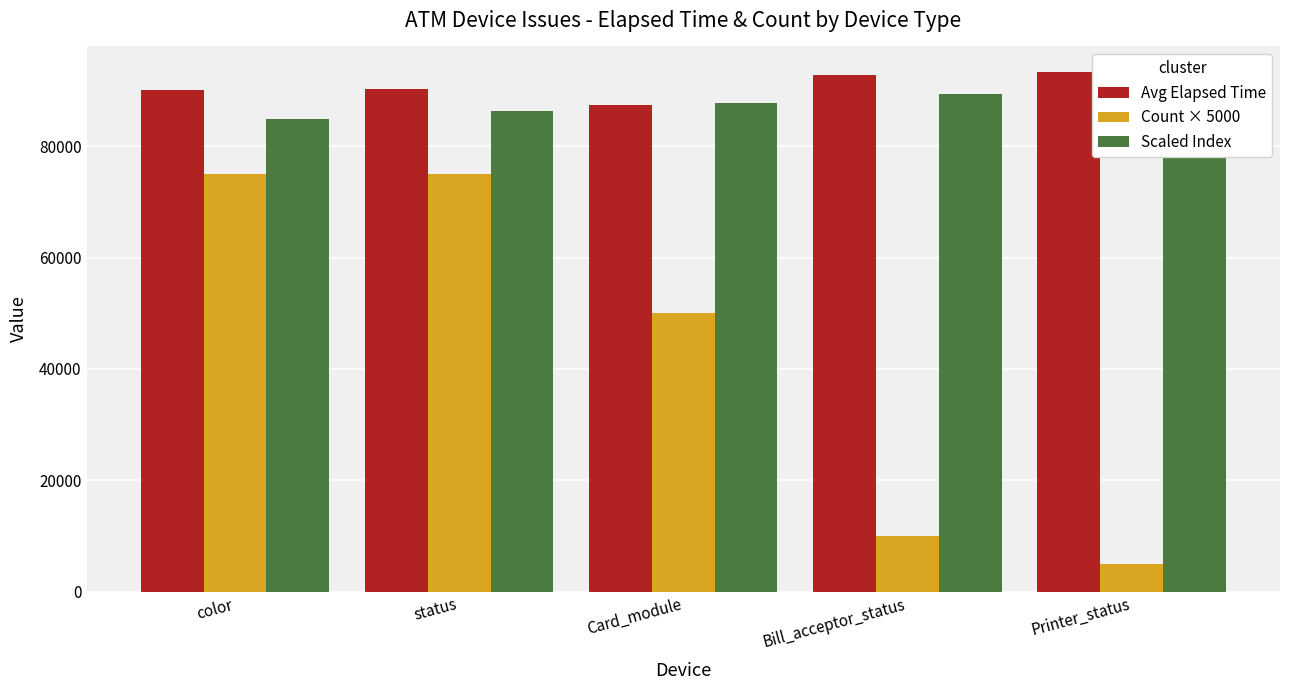

How many values in the Avg Elapsed Time series exceed 90226?

2